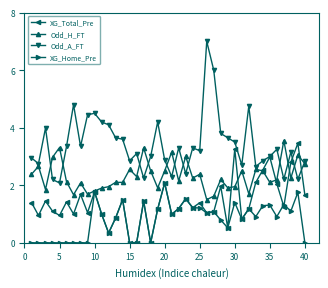

What is the value of the XG_Total_Pre point at the 25th from the left?

1.4